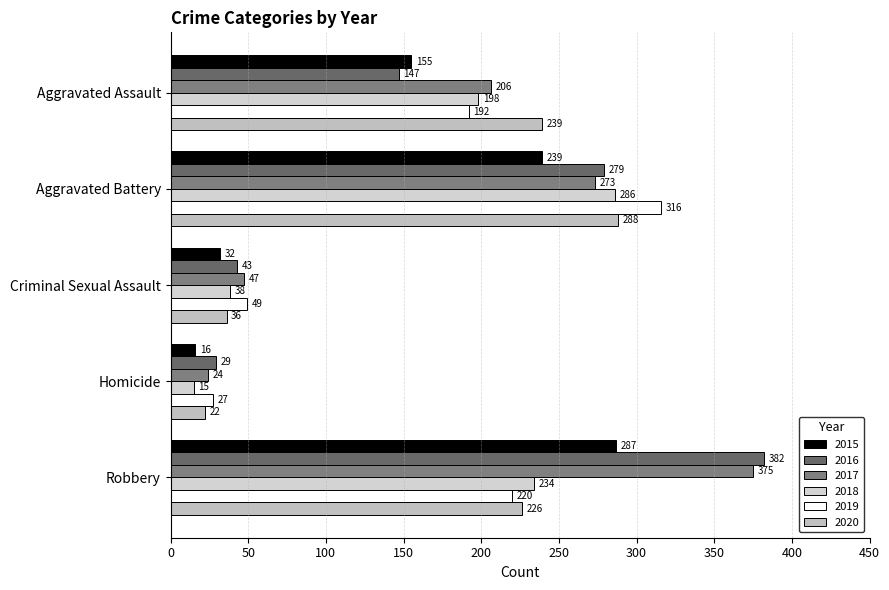

What is the label of the 1st bar from the right?

Robbery